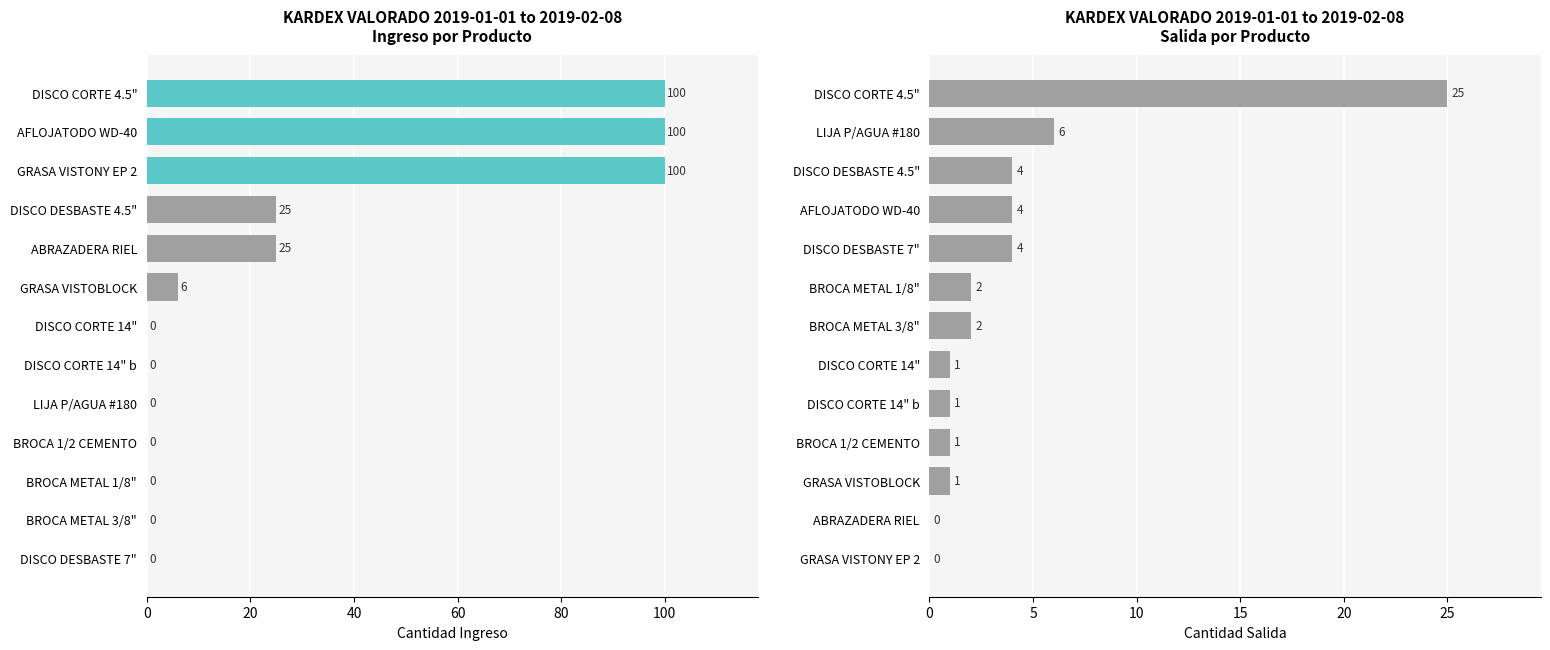

Rank the series by their average value, from highest to lowest.

Ingreso, Salida